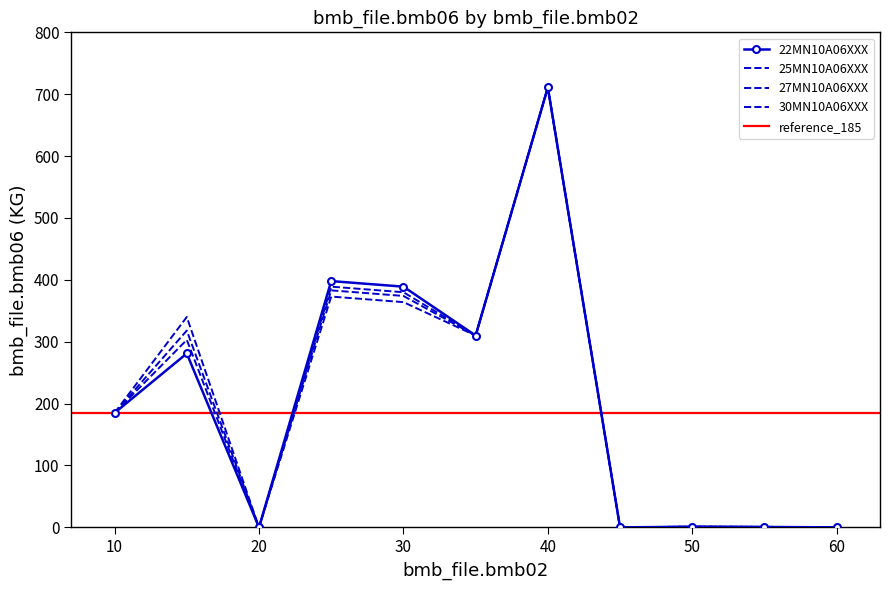

What is the value of the 25MN10A06XXX point at the 4th from the left?

389.0